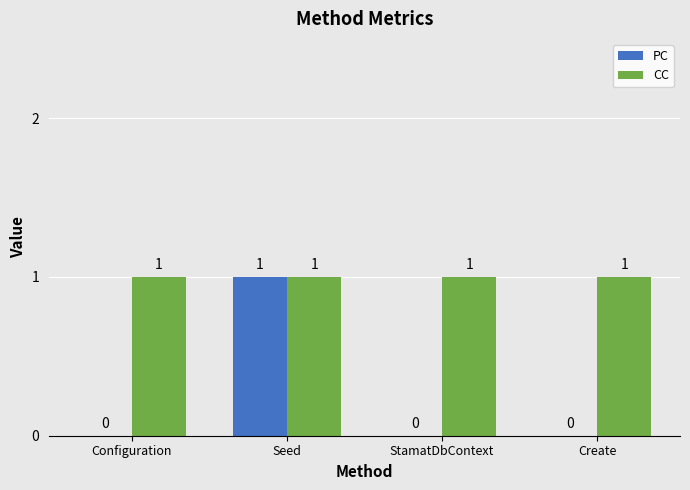

The PC series shows 0 at Create. True or false?

True